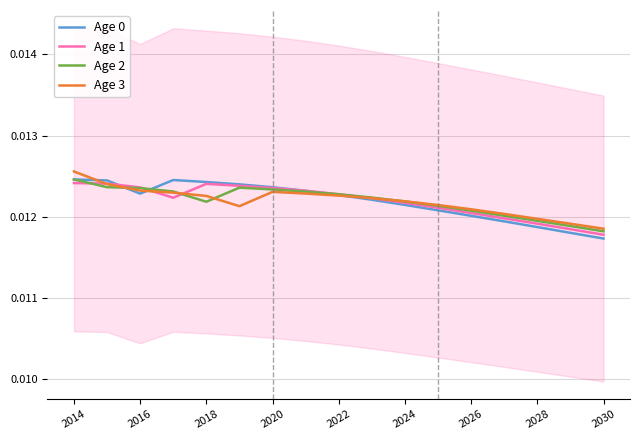

How many interior local valleys does the Age 3 series have?

1